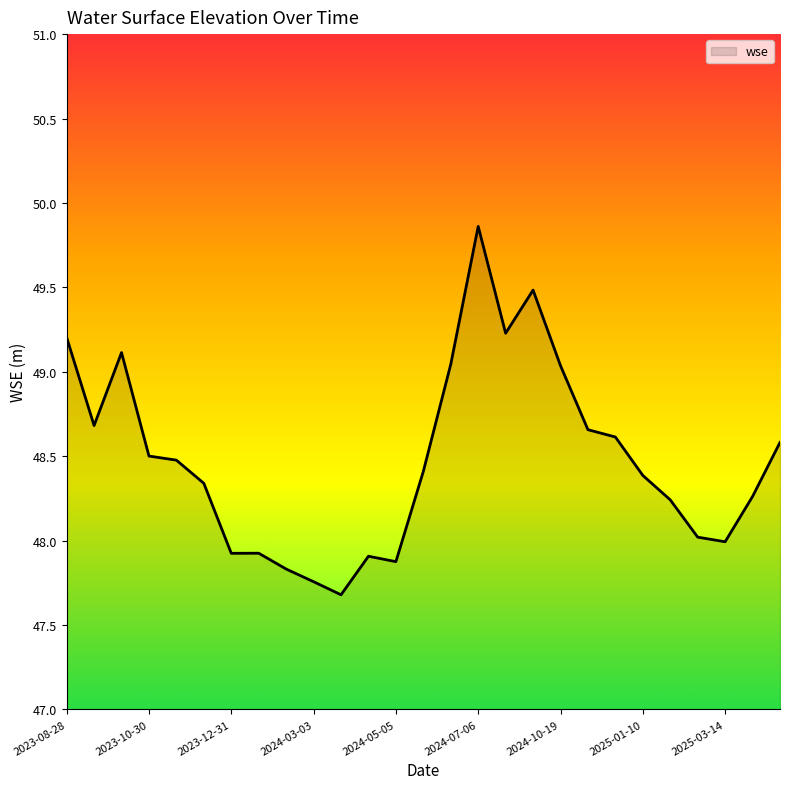

What is the greatest value displayed?

49.9